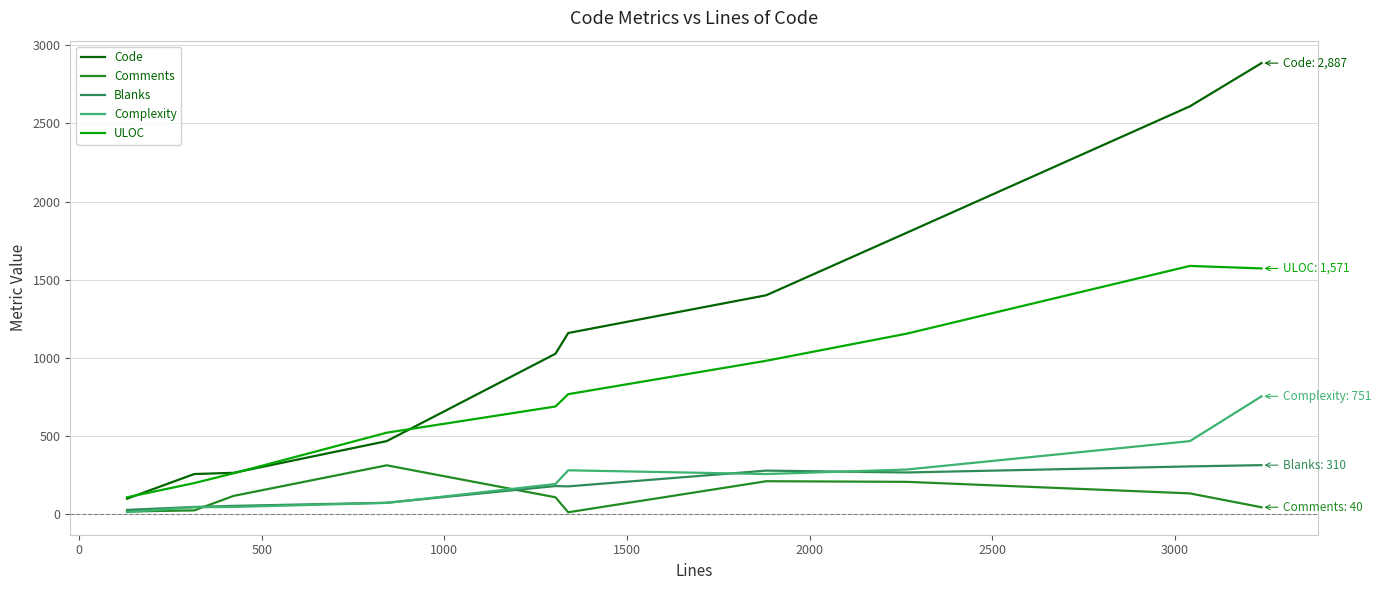

True or false: Comments and ULOC intersect in this chart.

False